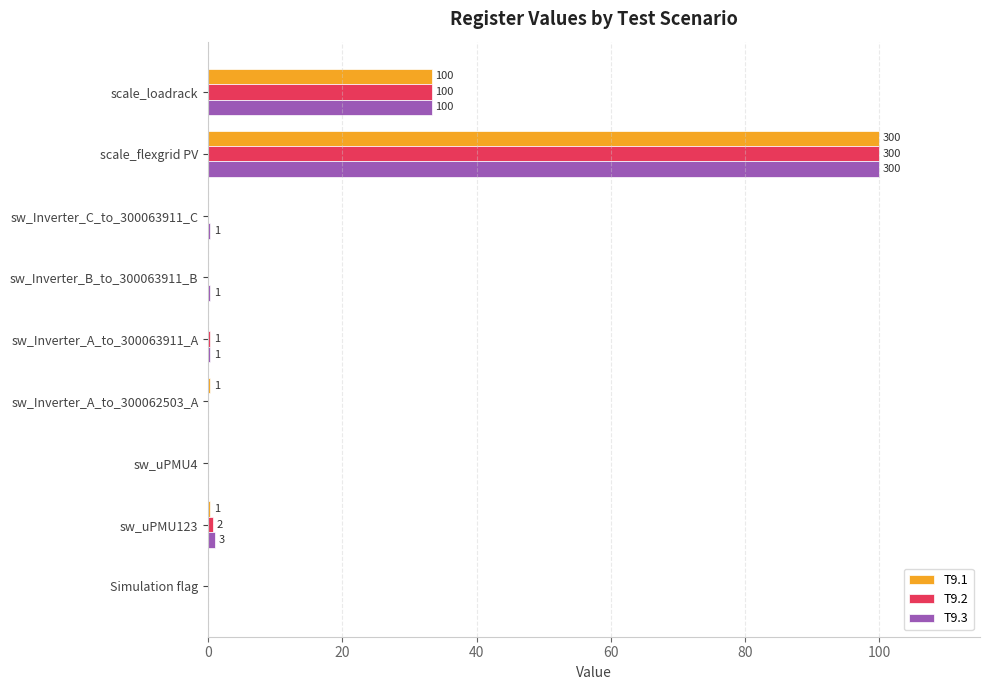

What is the maximum value for T9.2?

100.0